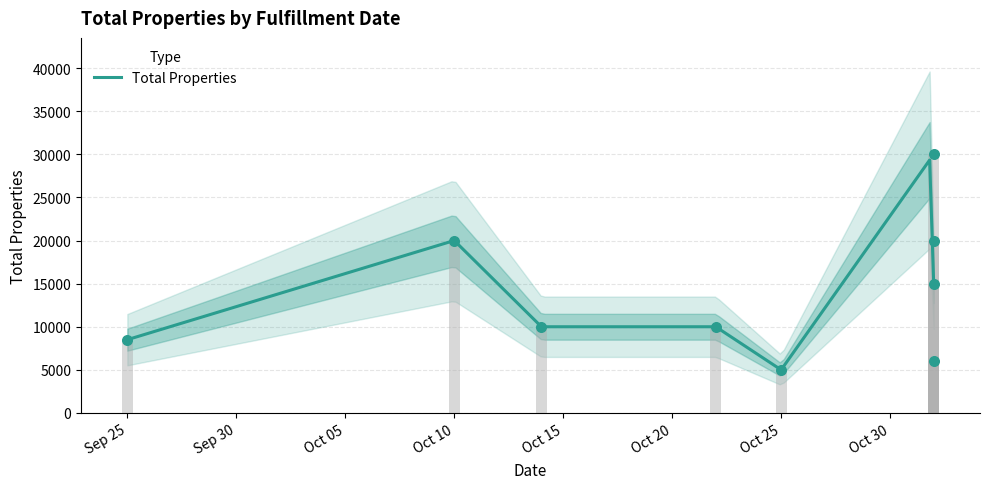

Approximately how many times larger is the value at Sep 25 compared to Oct 15?

0.8